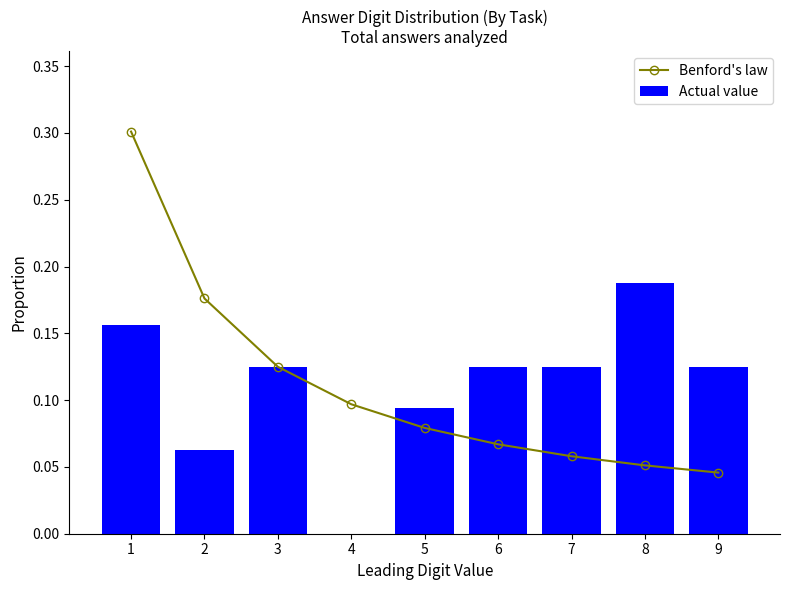

Reading left to right, what are all the values shown in this chart?

Benford's law: 1=0.3	2=0.2	3=0.1	4=0.1	5=0.1	6=0.1	7=0.1	8=0.1	9=0.0
Actual value: 1=0.2	2=0.1	3=0.1	4=0.0	5=0.1	6=0.1	7=0.1	8=0.2	9=0.1